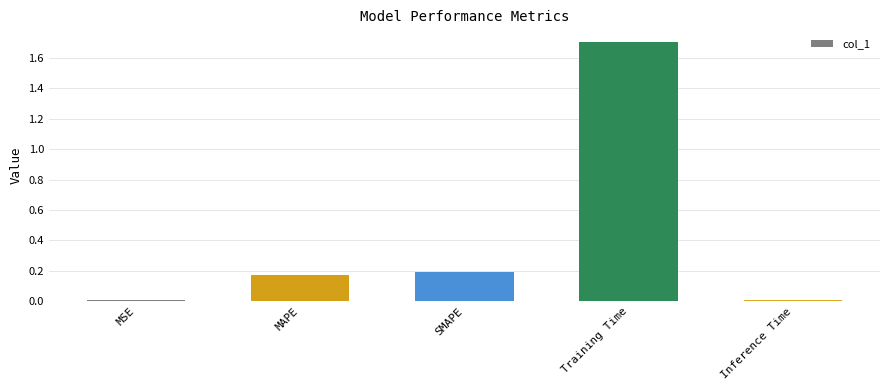

What is the label of the 1st bar from the left?

MSE